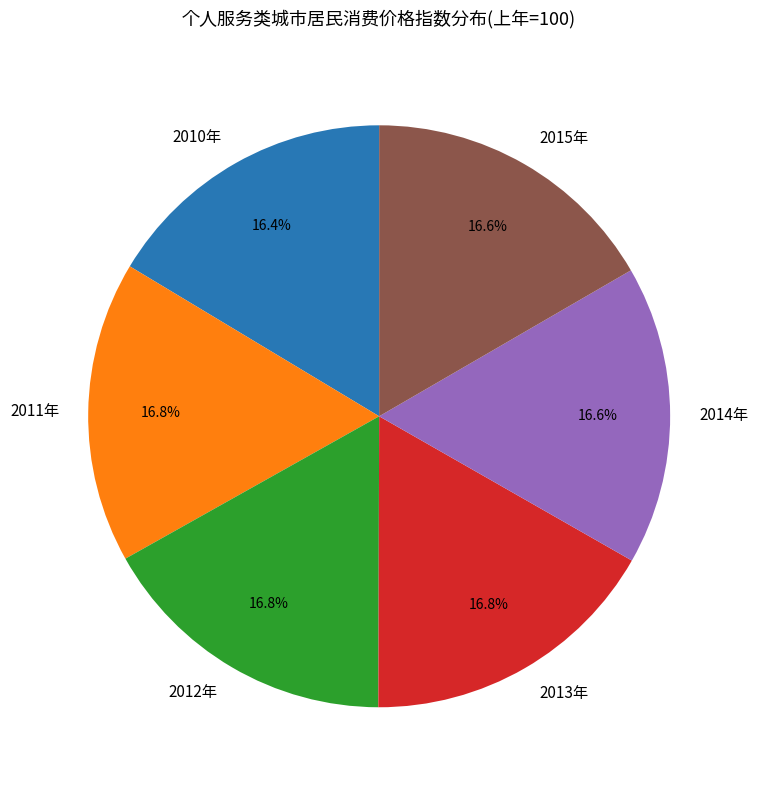

To the nearest percent, what portion does 2014年 represent?

17%